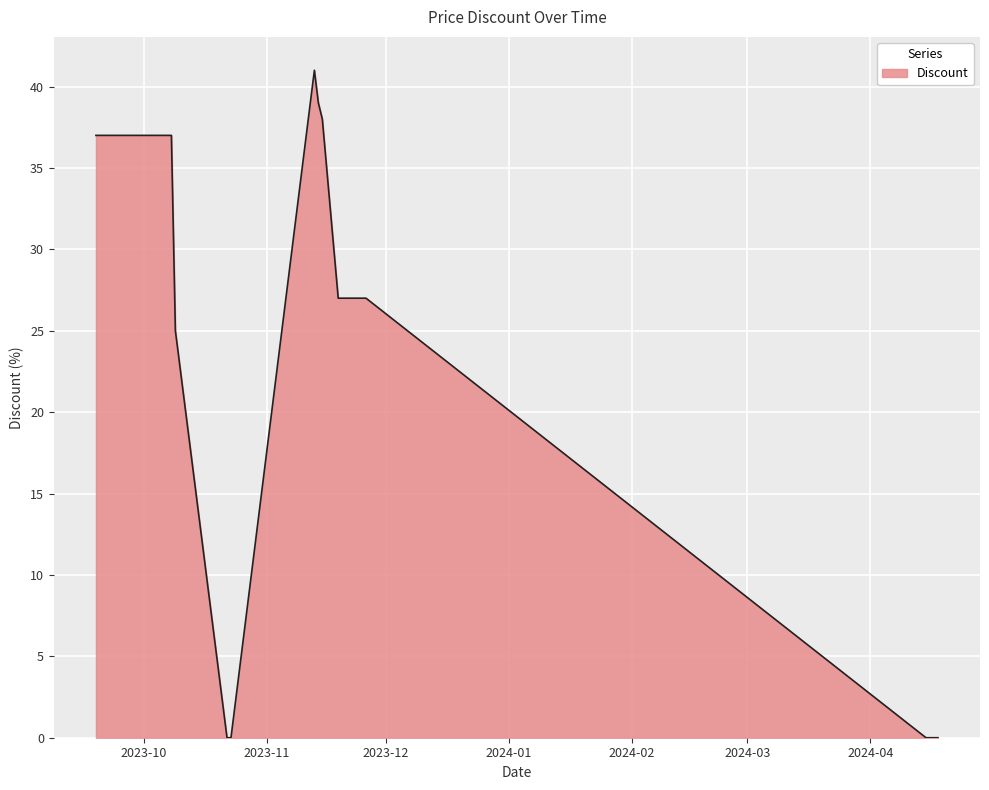

What is the difference between the maximum and minimum values?

41